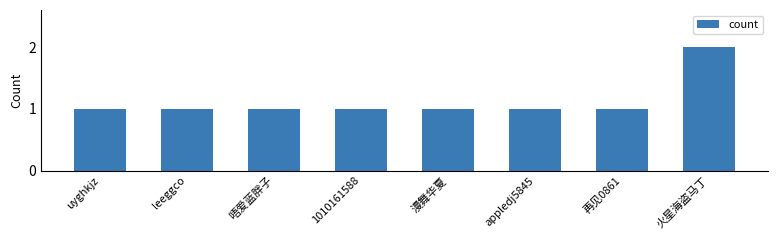

True or false: the data shows 1 at leeggco.

True